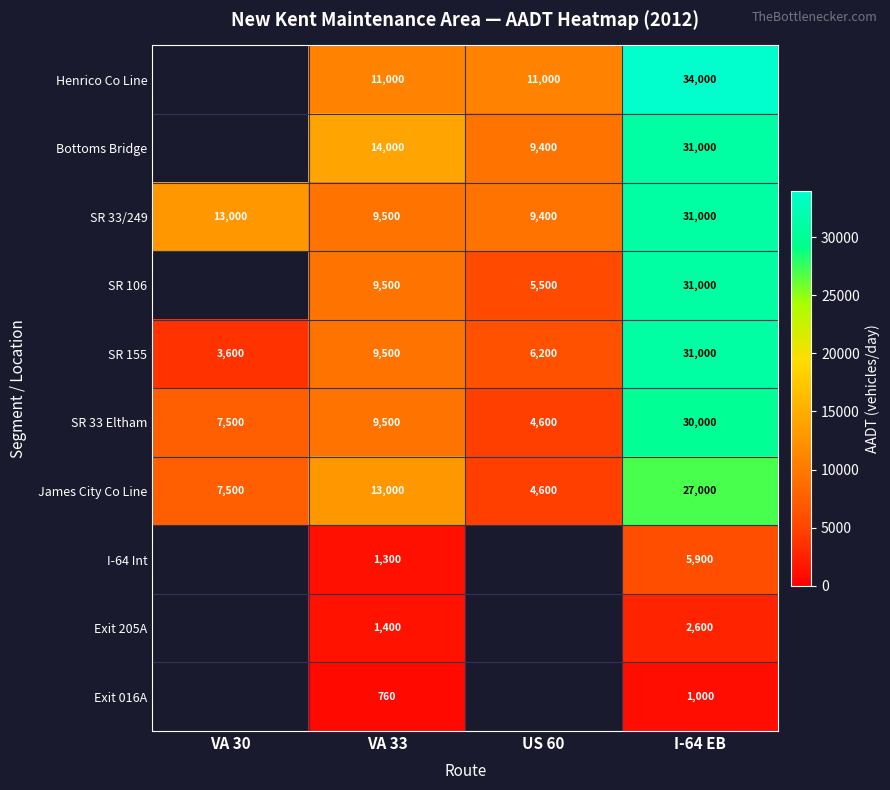

What is the difference between the SR 33 Eltham values at VA 30 and I-64 EB?

22500